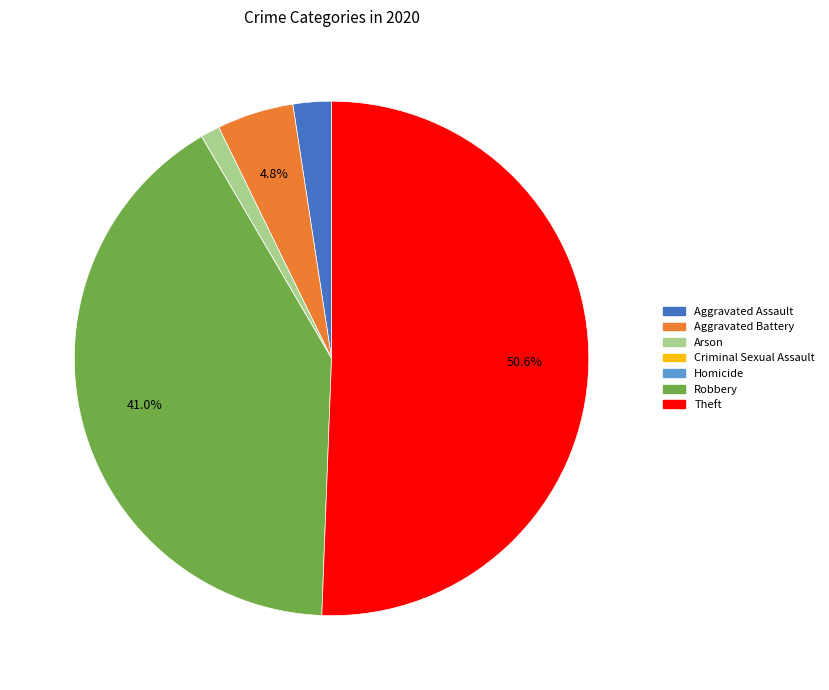

What is the majority slice?

Theft